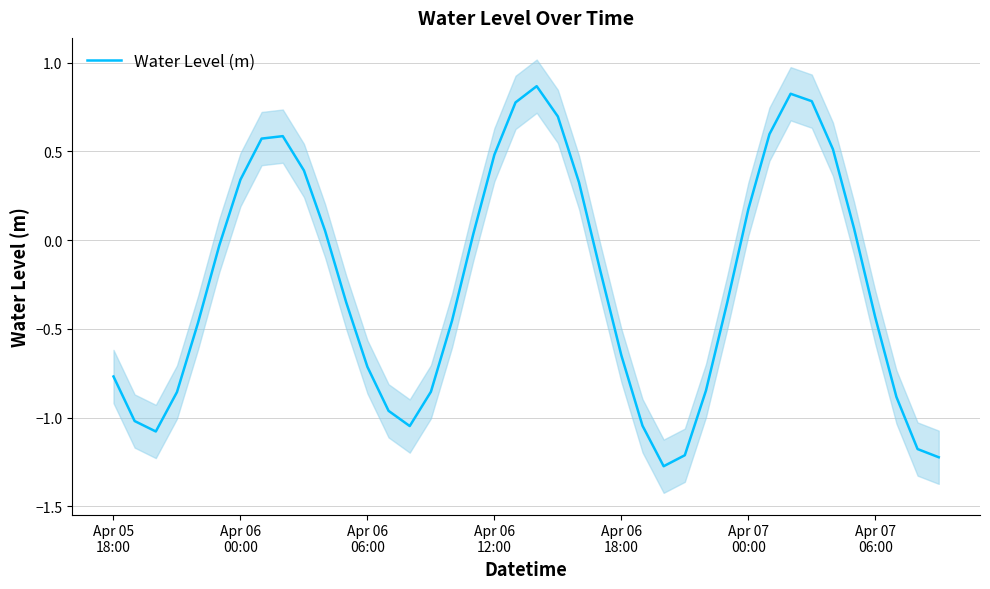

What is the average value?

-0.2